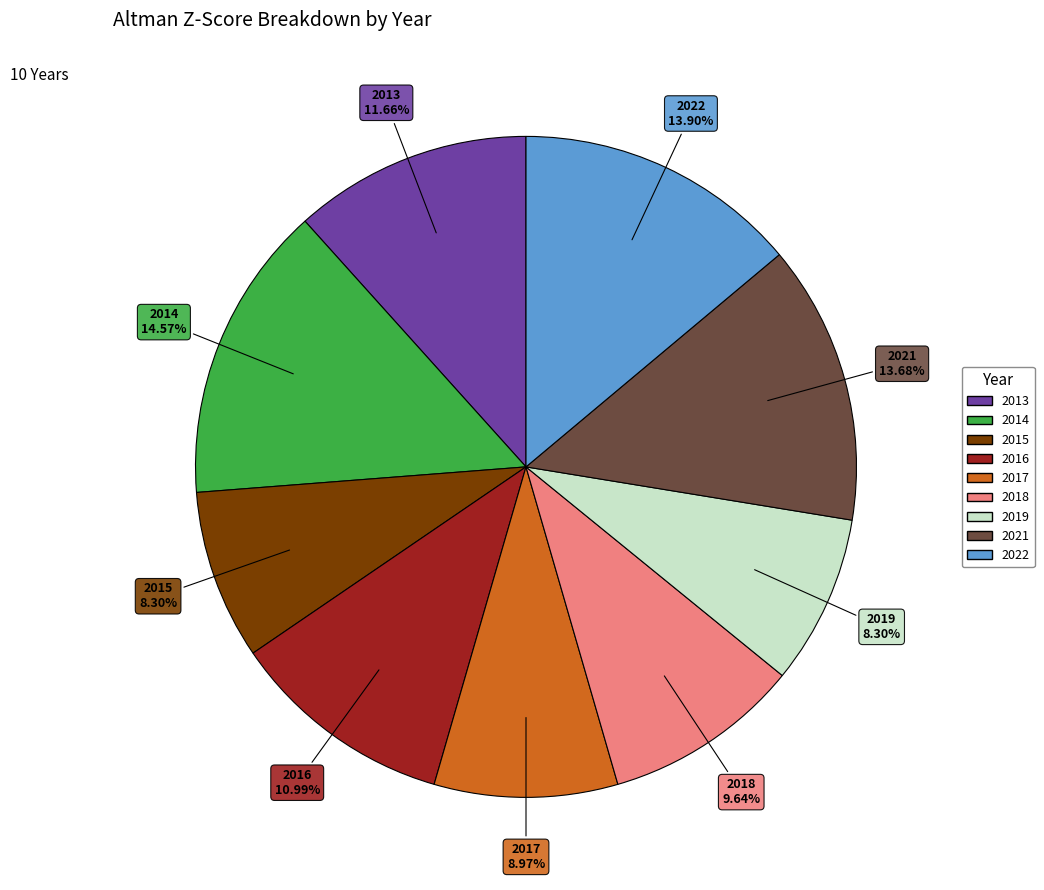

How many segments does this pie chart have?

9